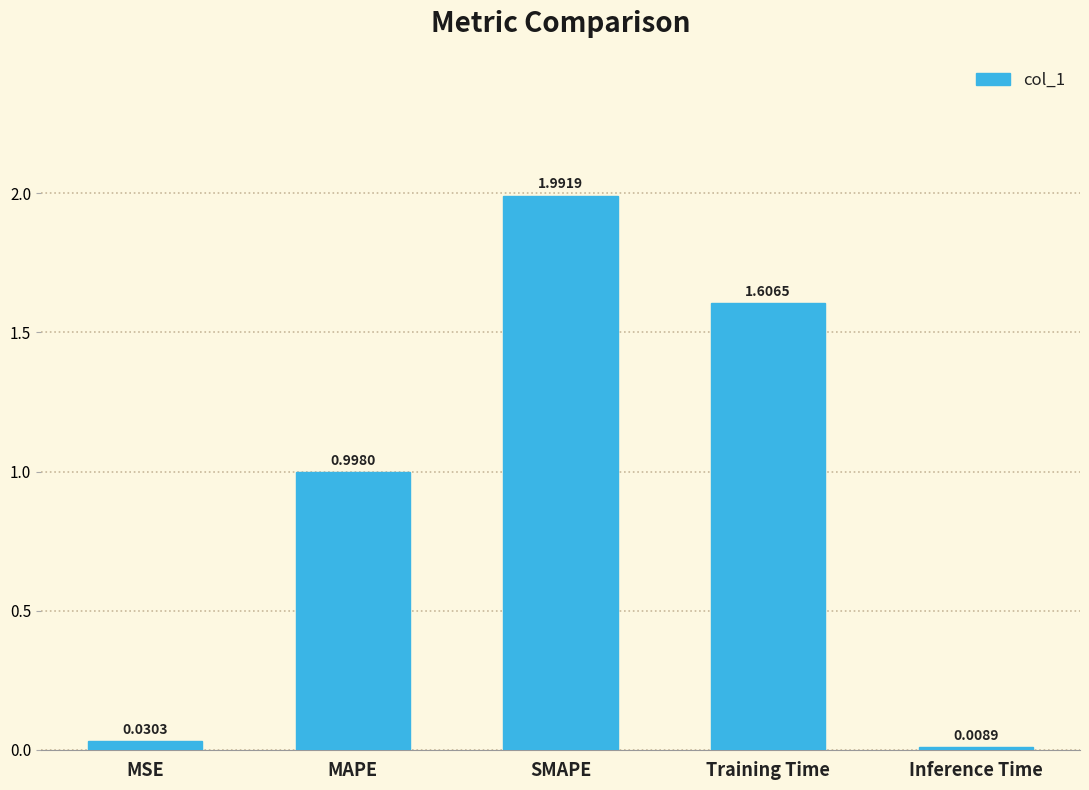

How many series are shown in this chart?

1